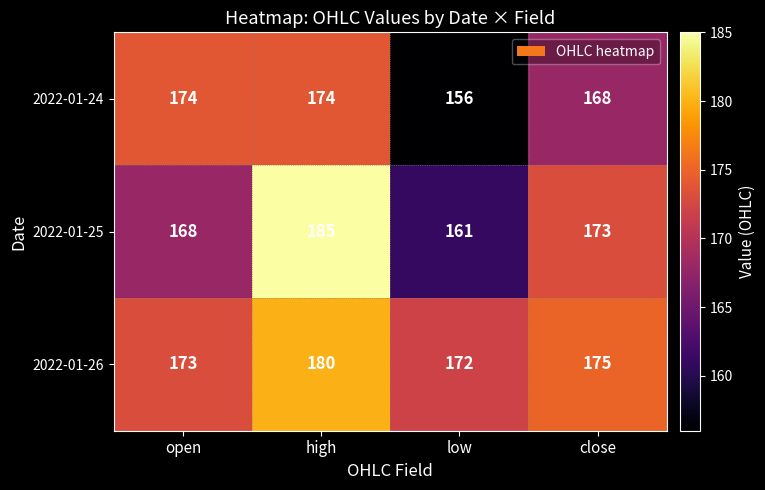

The 2022-01-26 series shows 175 at close. True or false?

True